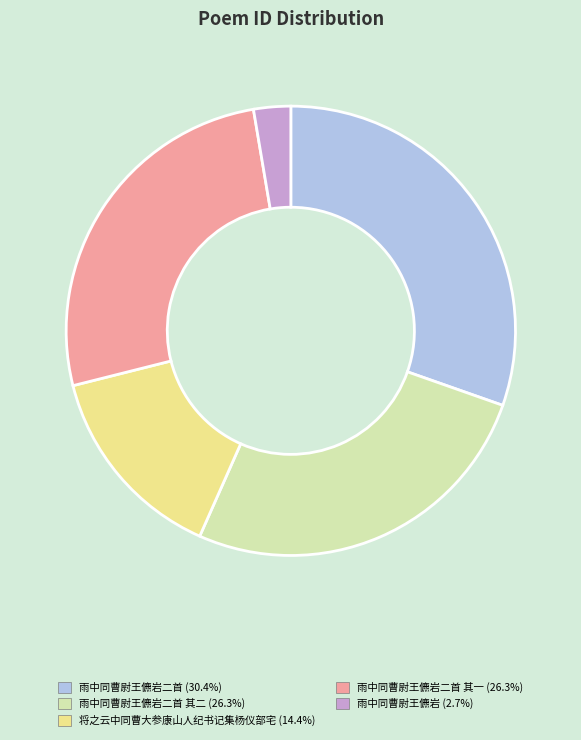

Is there any slice that represents more than half of the pie?

No